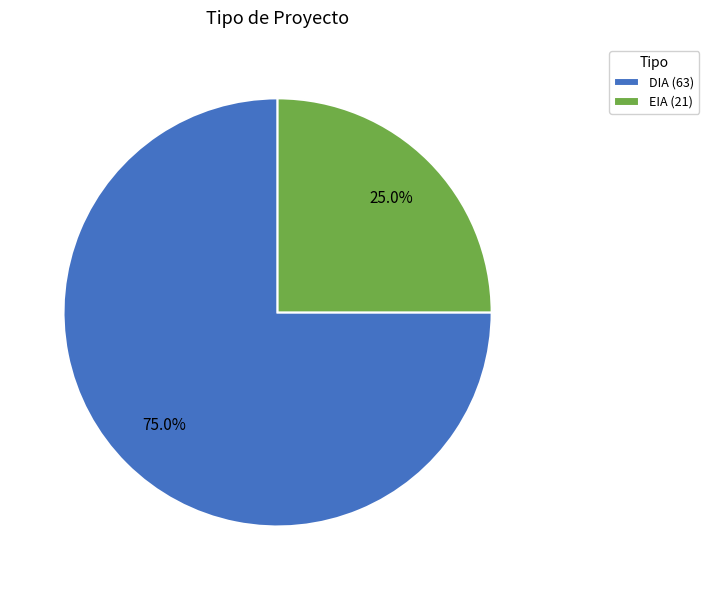

Does DIA account for over 50% of the chart?

Yes